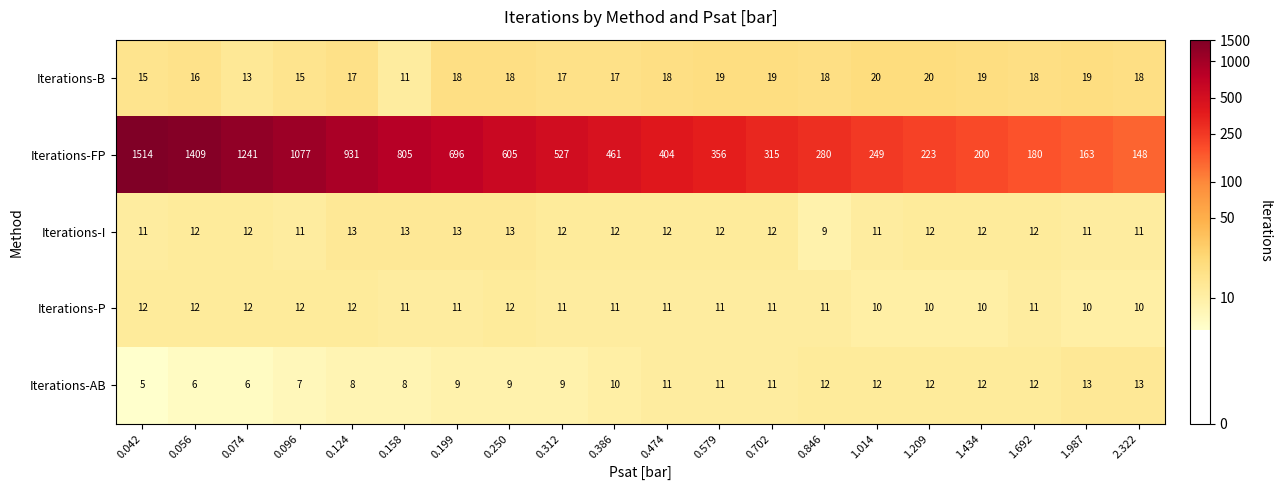

What is the difference between the highest and lowest values at 0.846?

271